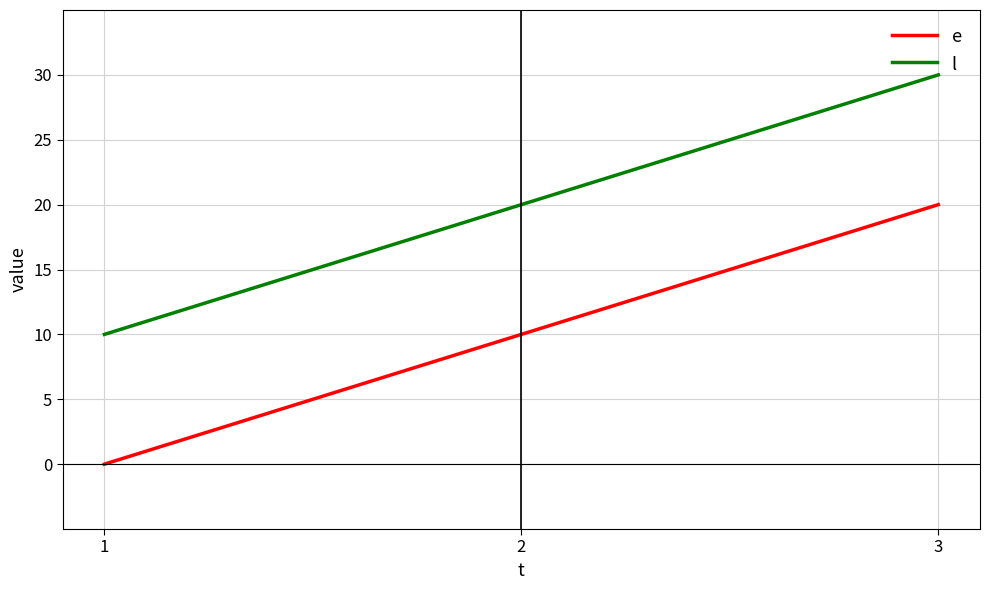

Reading left to right, what are all the values shown in this chart?

e: 1=0	2=10	3=20
l: 1=10	2=20	3=30